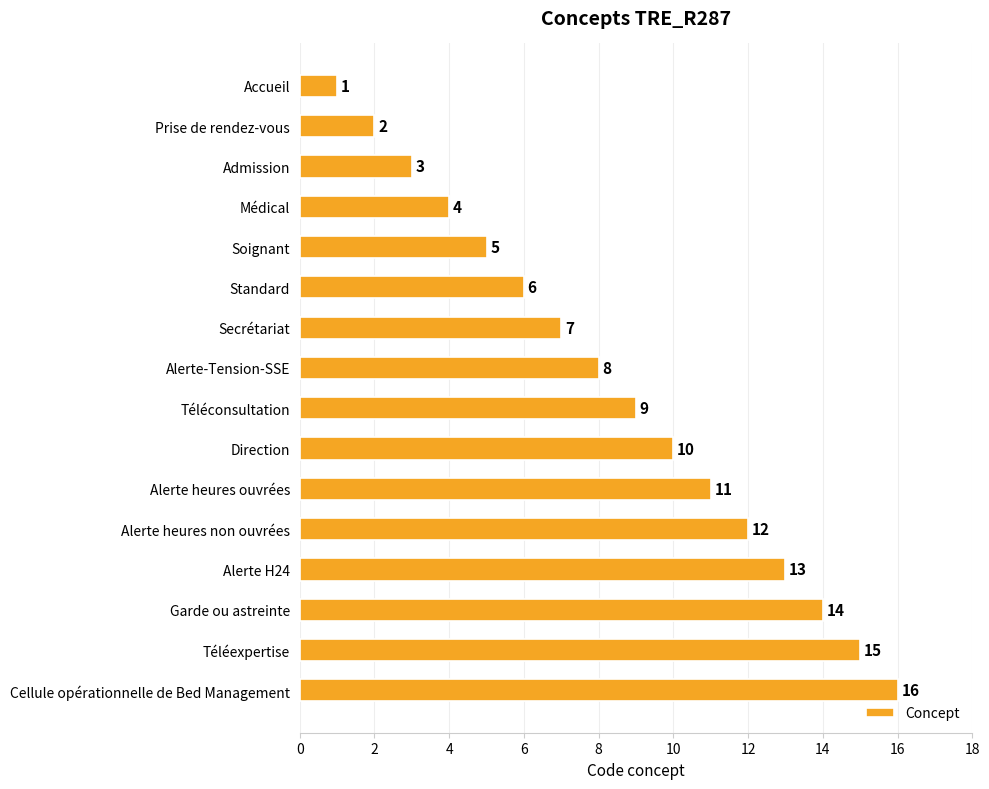

What is the label of the 5th bar from the bottom?

Alerte heures non ouvrées